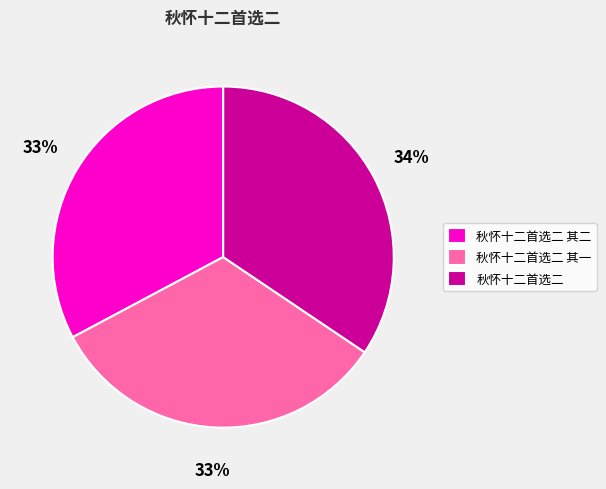

What is the ratio of the value at 秋怀十二首选二 to the value at 秋怀十二首选二 其二?

1.0